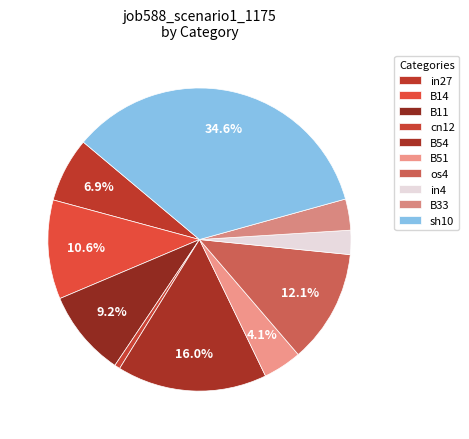

Combined, what portion of the pie is in4 and B33?

5.9%